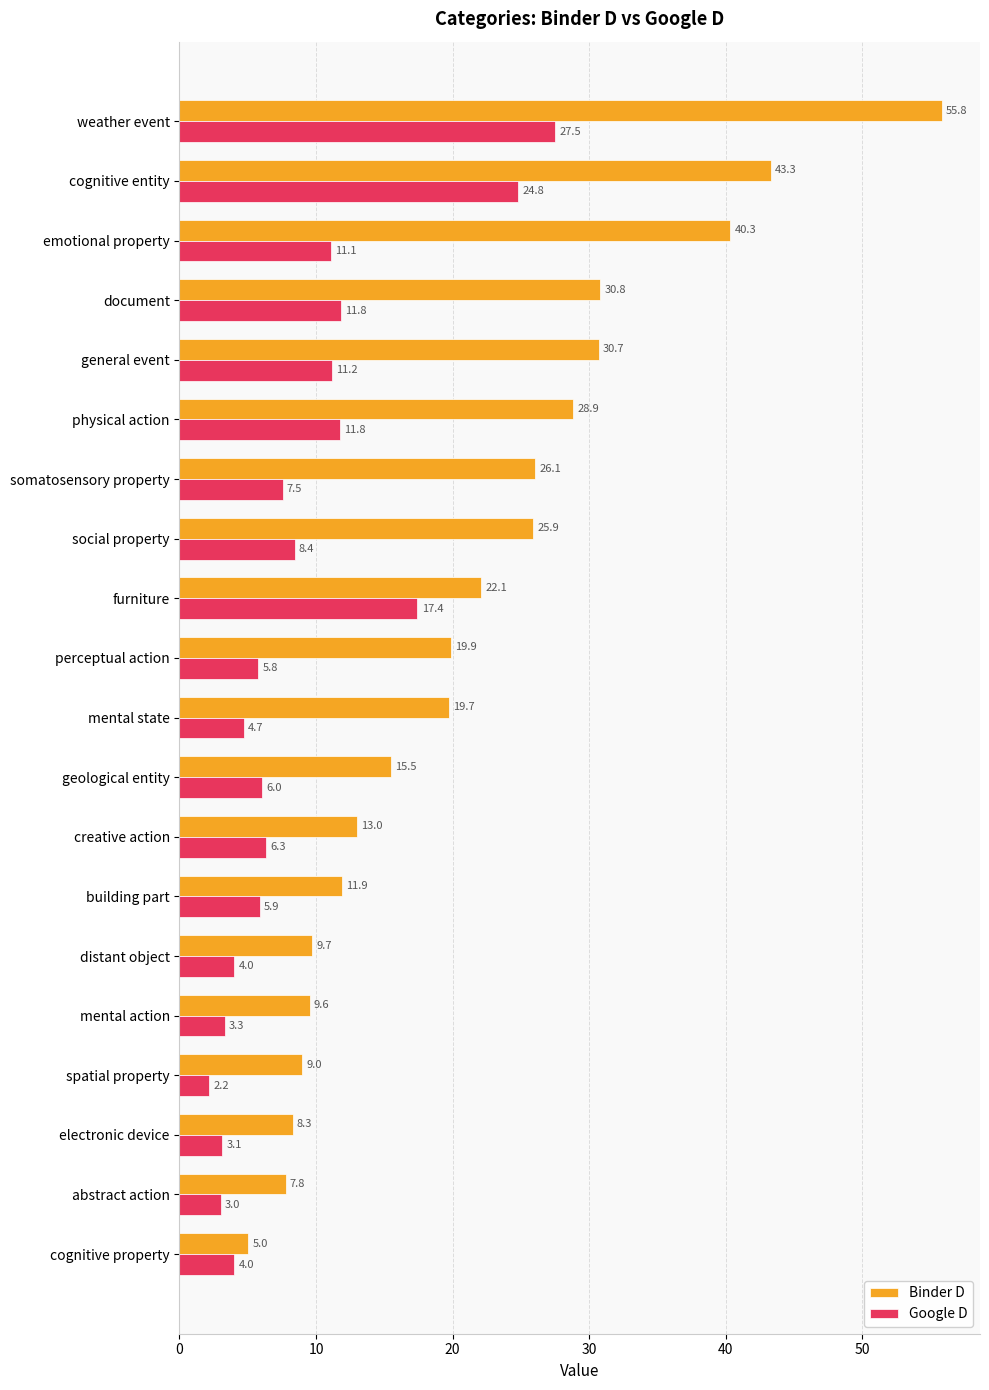

Which category has the lowest value across all series?

spatial property